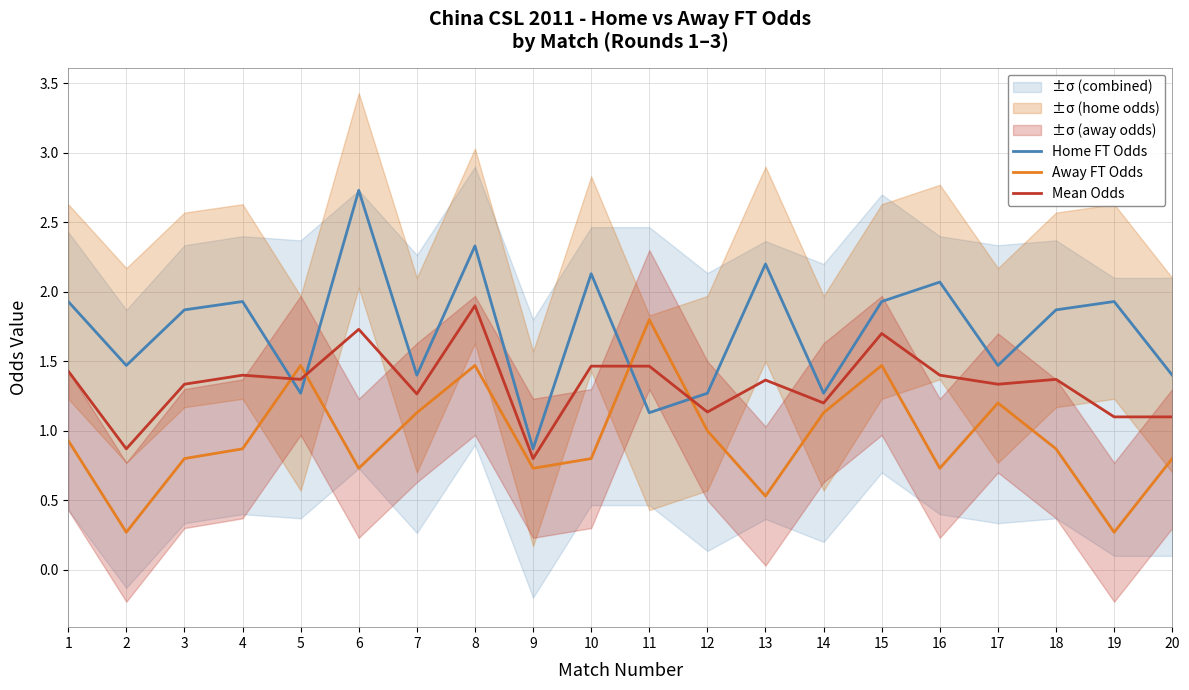

Count the number of data series in this chart.

3